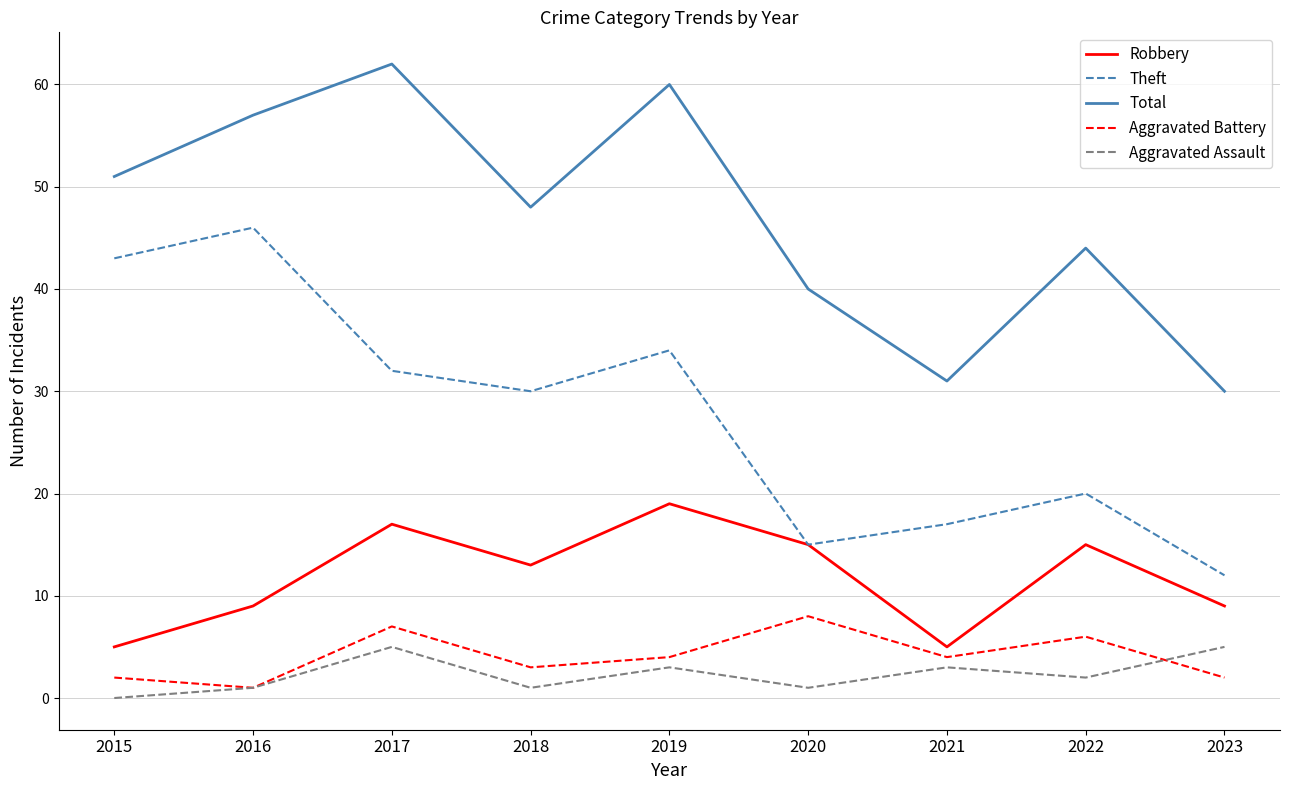

Which series has the largest total across all categories?

Total